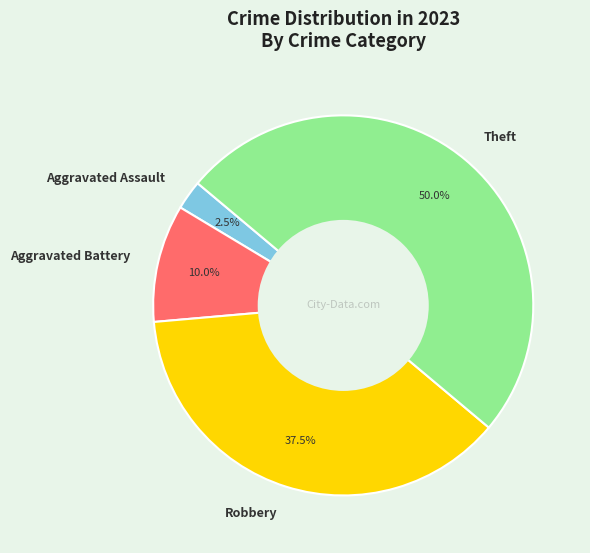

Does Aggravated Assault account for over 50% of the chart?

No